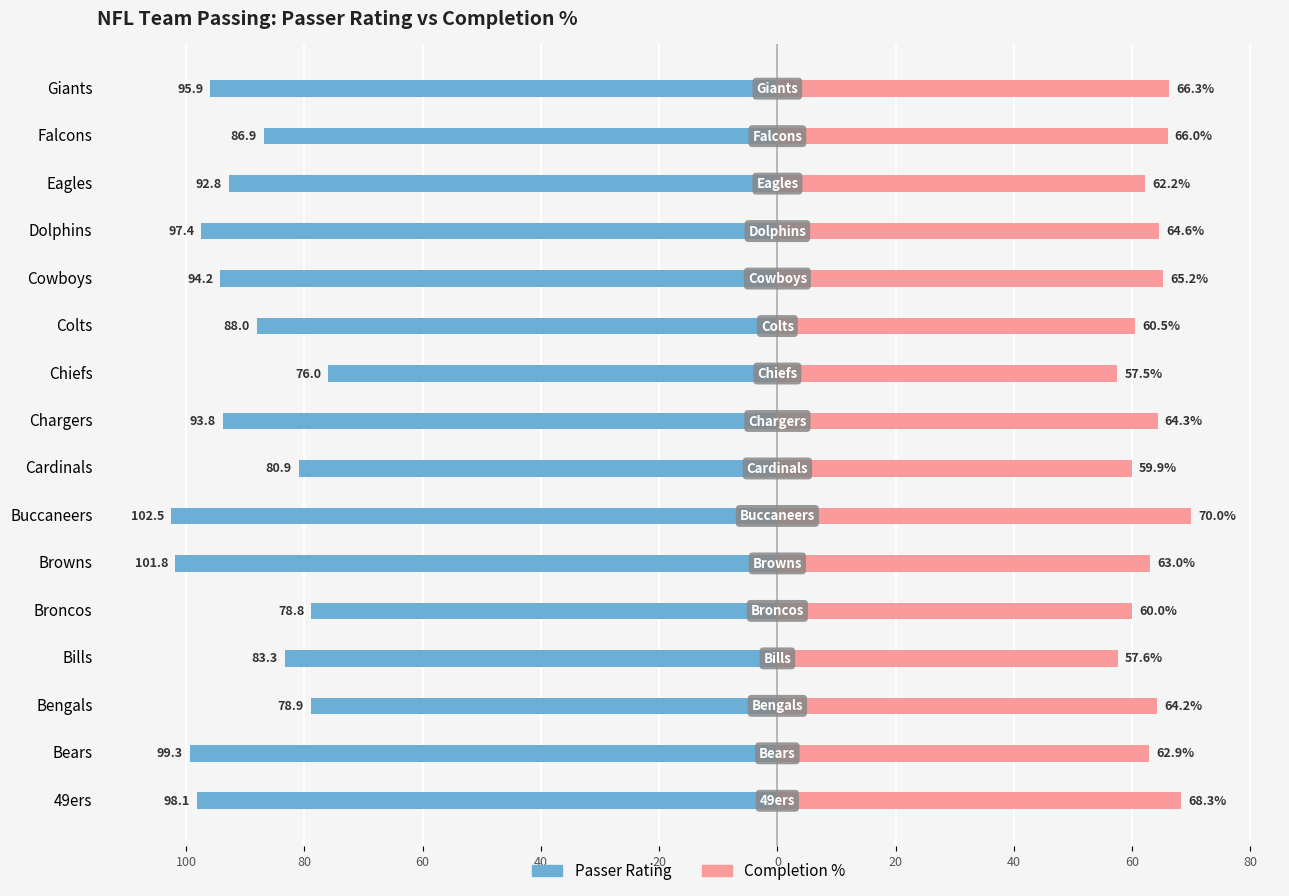

Is it true that Passer Rating equals -94.2 at Cowboys?

True